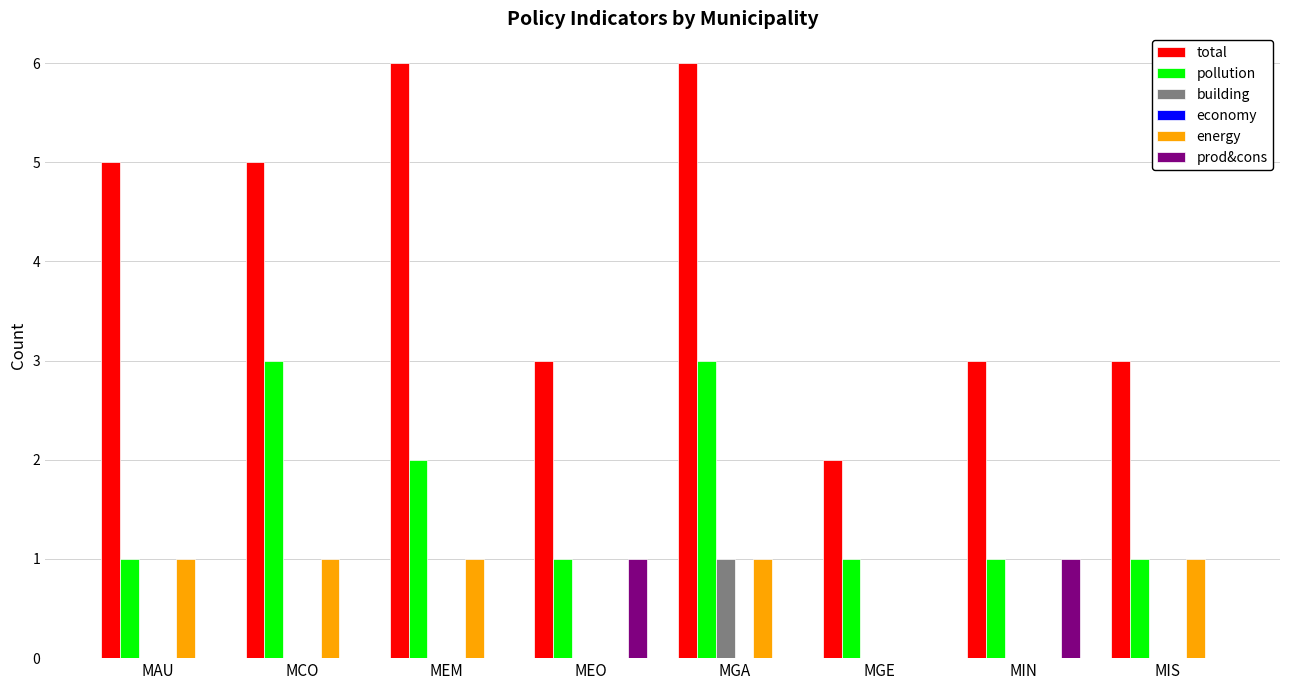

What is the difference between the energy values at MIN and MEM?

1